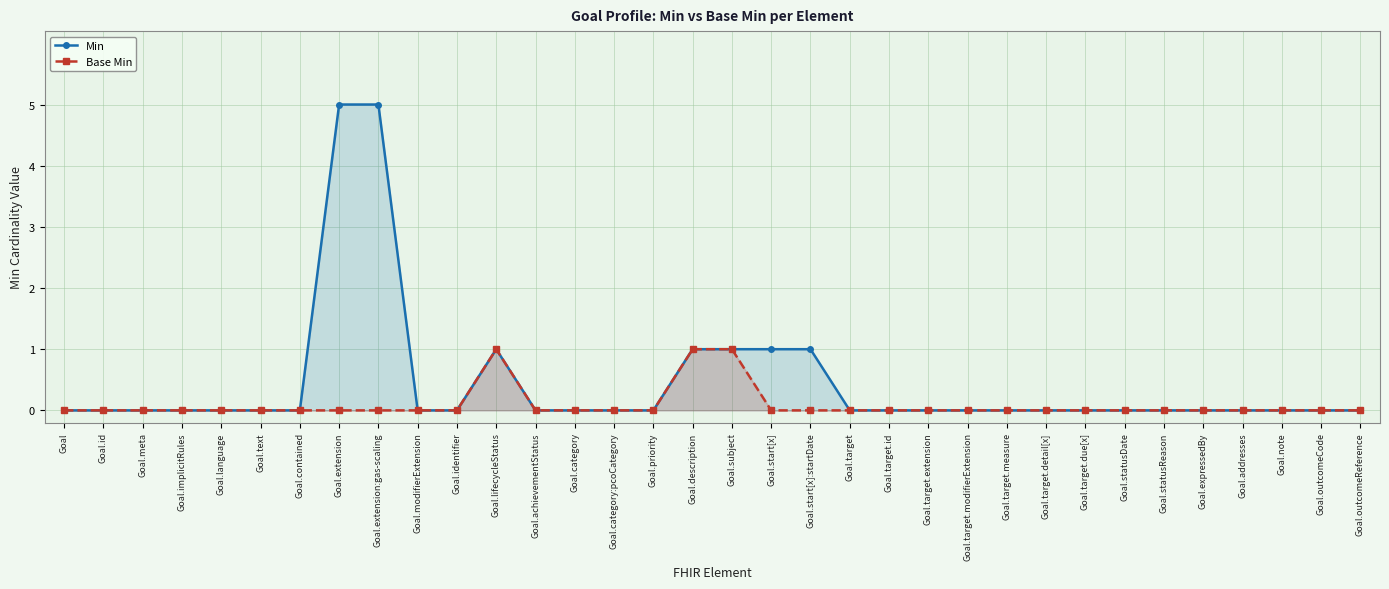

How many values in the Base Min series exceed 0?

3